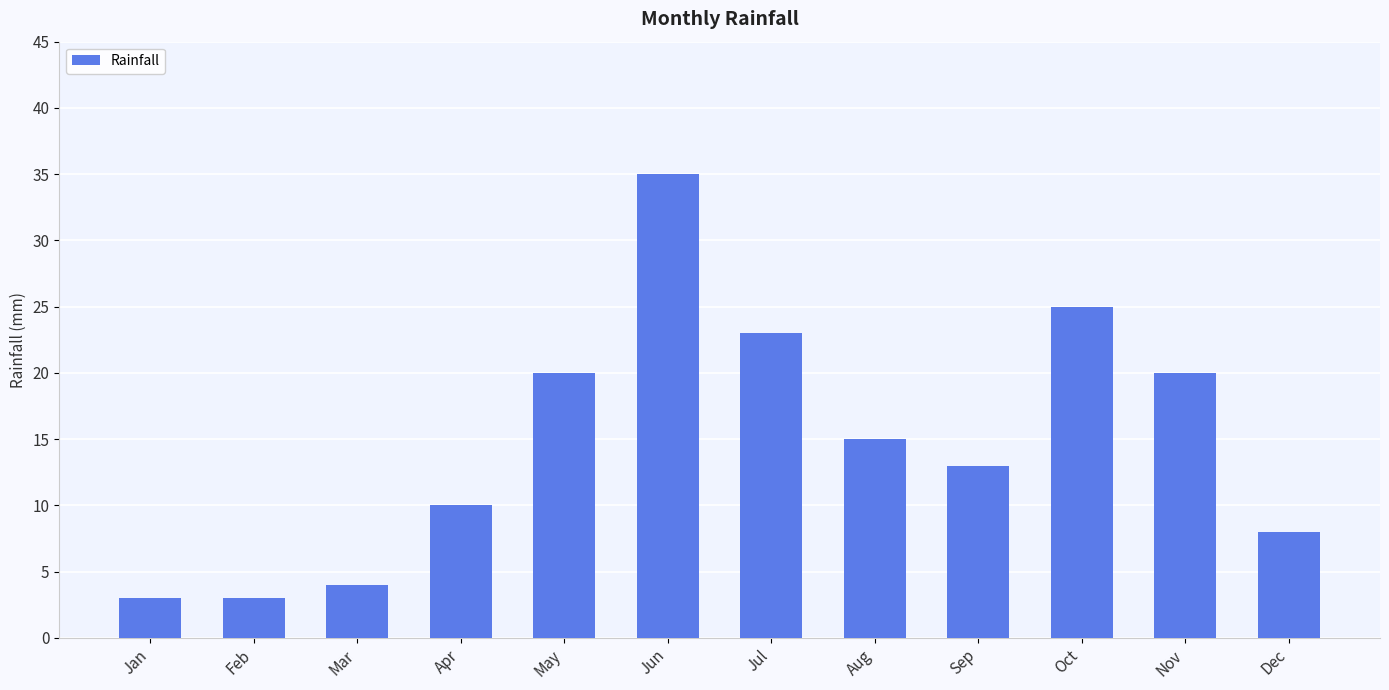

Which has a higher value, Aug or Feb?

Aug